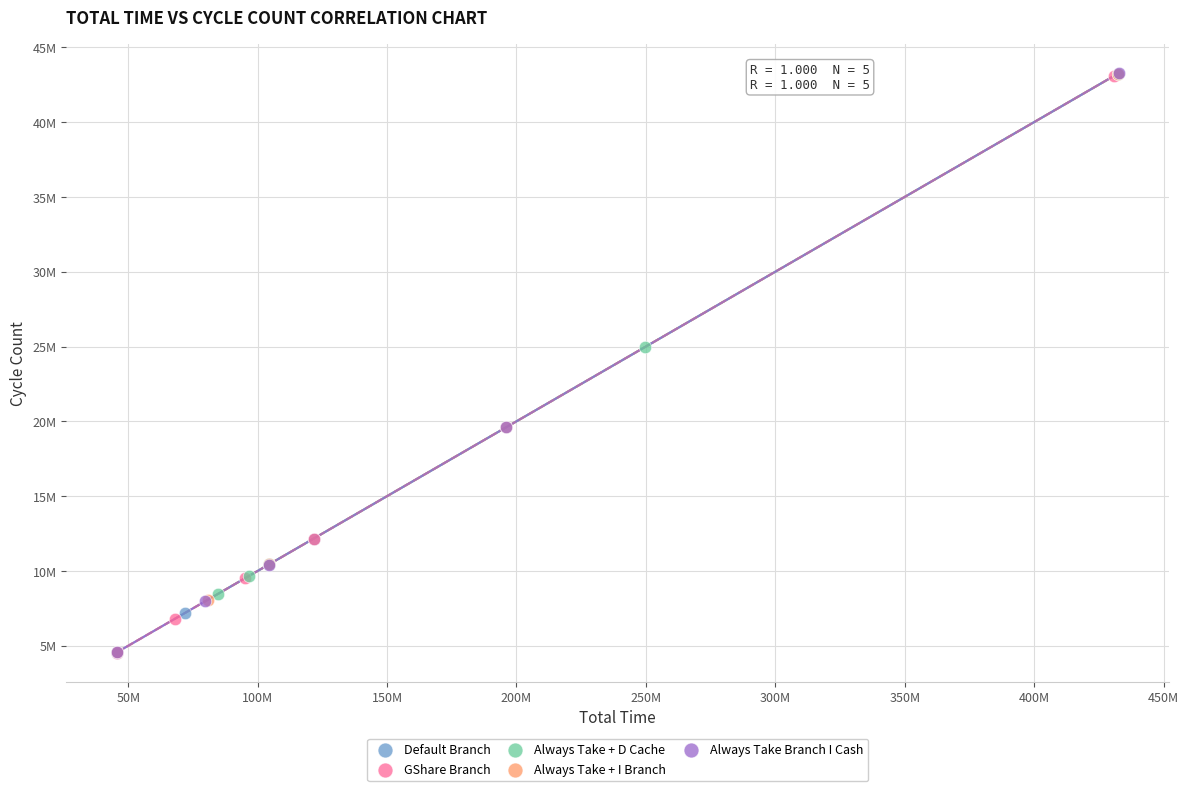

Which series has the largest Y range (max minus min)?

Default Branch